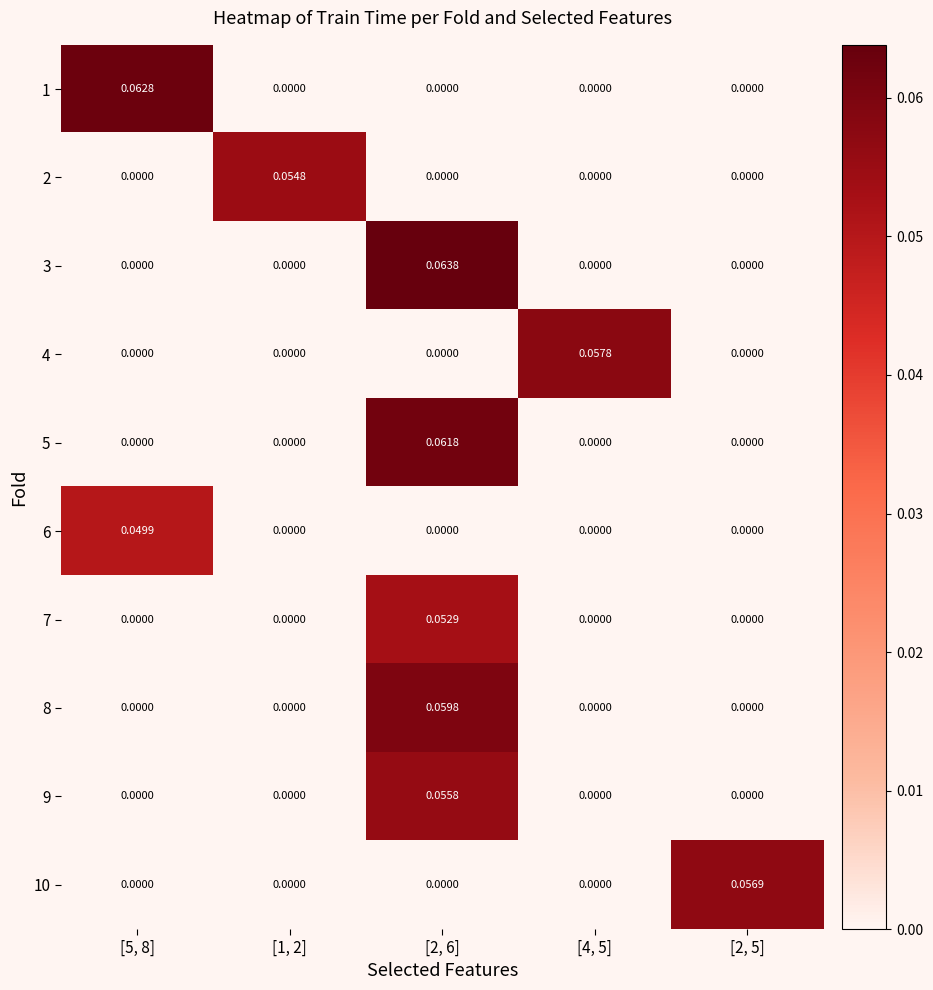

Is the value of 5 at [2, 6] greater than the value of 1 at [2, 6]?

Yes